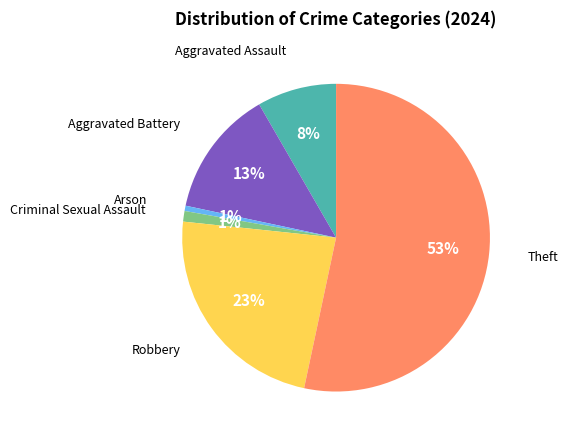

To the nearest percent, what is the average slice percentage?

17%